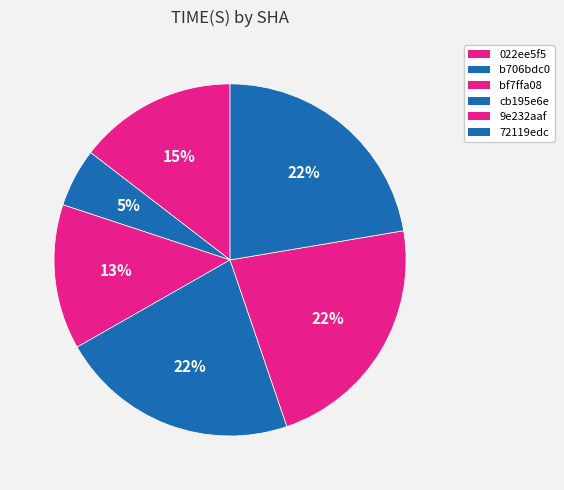

Which category has the biggest portion of the pie?

9e232aaf